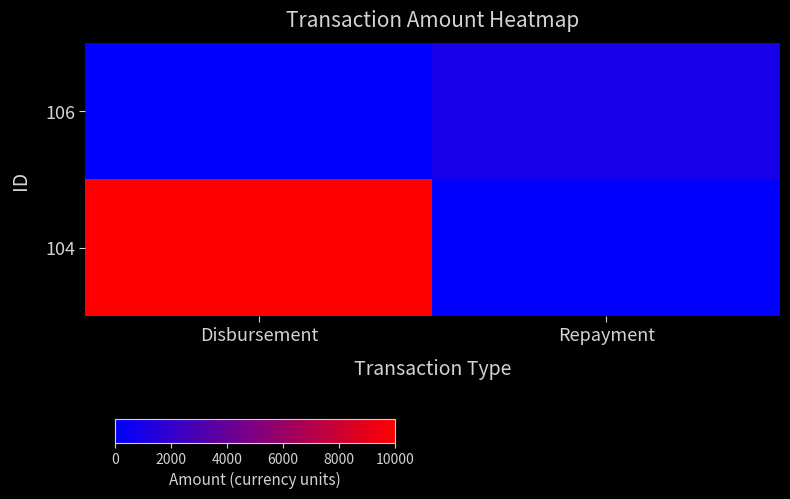

At which category does the chart reach its peak across all series?

Disbursement